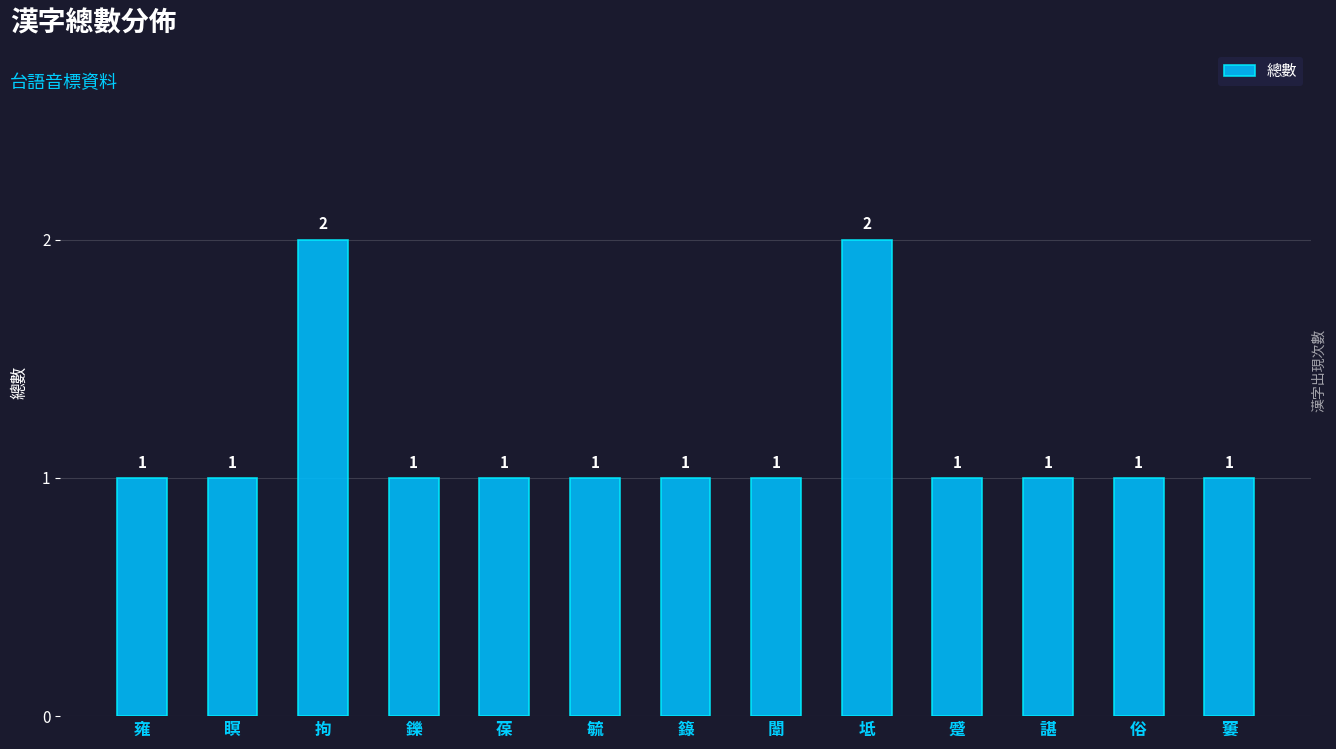

What is the minimum value shown in the chart?

1